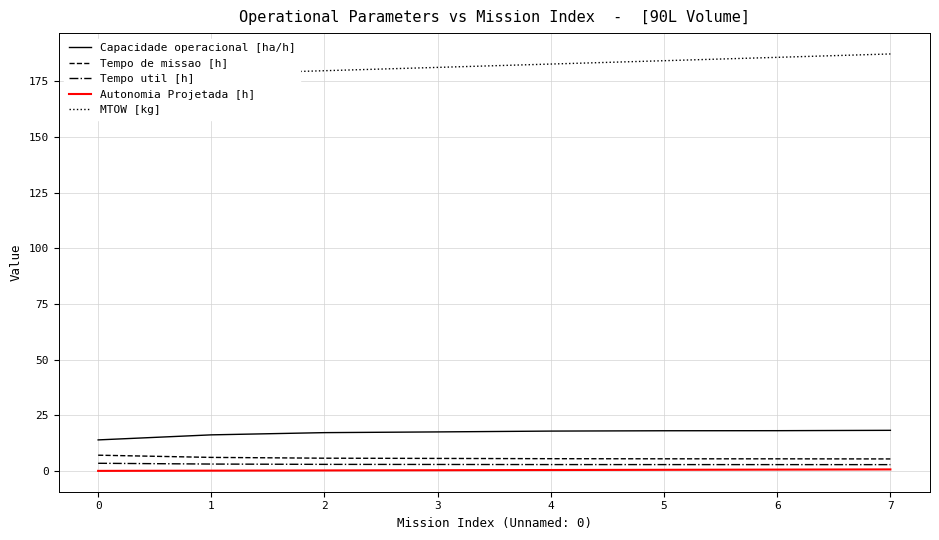

At which label is Capacidade operacional [ha/h] closest to 16?

1